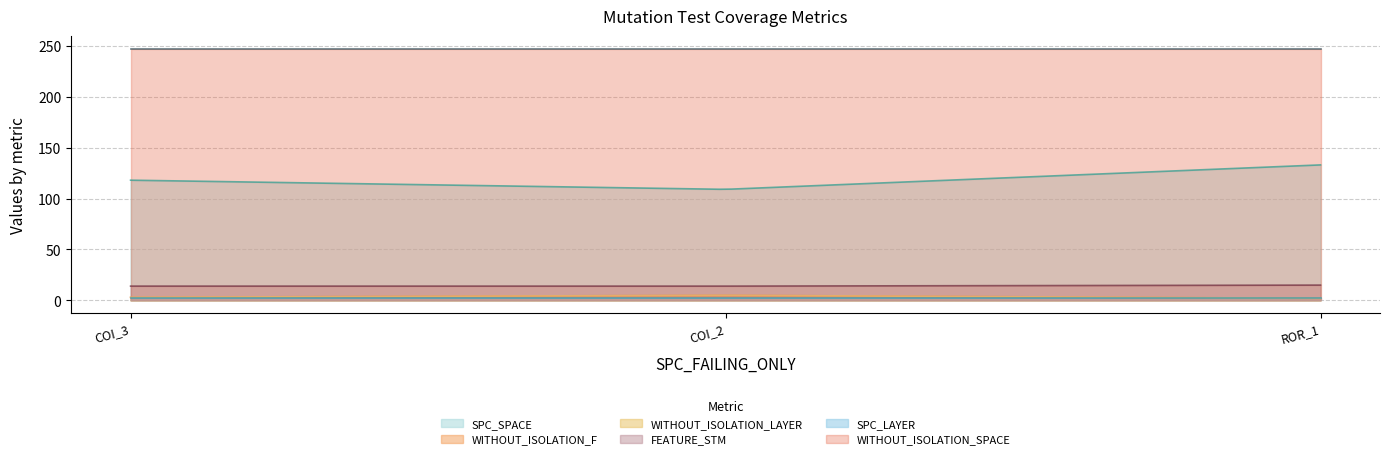

What is the sum of the FEATURE_STM values at AutoResponder.EmailSystem.Client.COI_3 and AutoResponder.EmailSystem.Client.COI_2?

28